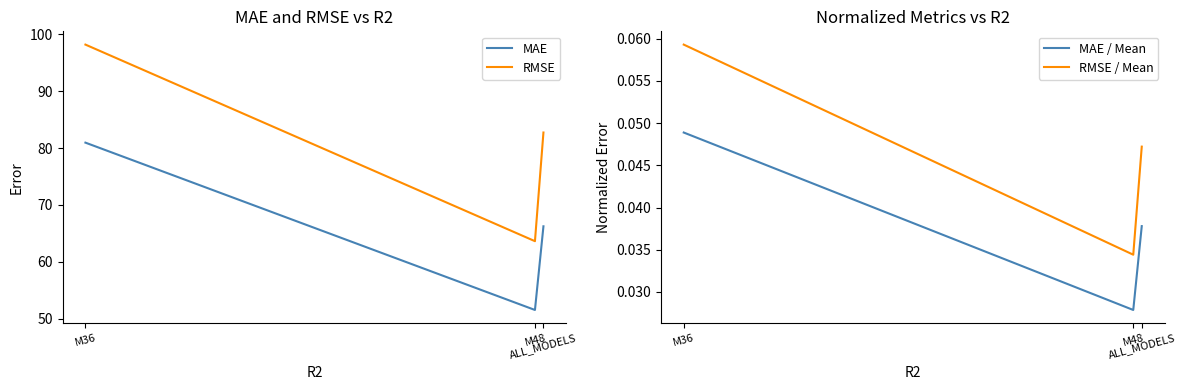

What is the maximum value shown in the chart?

98.2